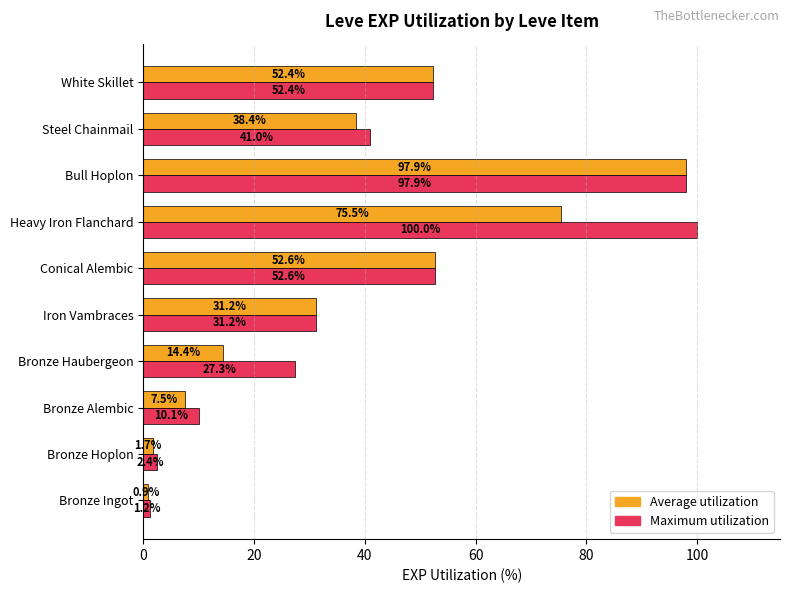

Which series has the largest total across all categories?

Maximum utilization